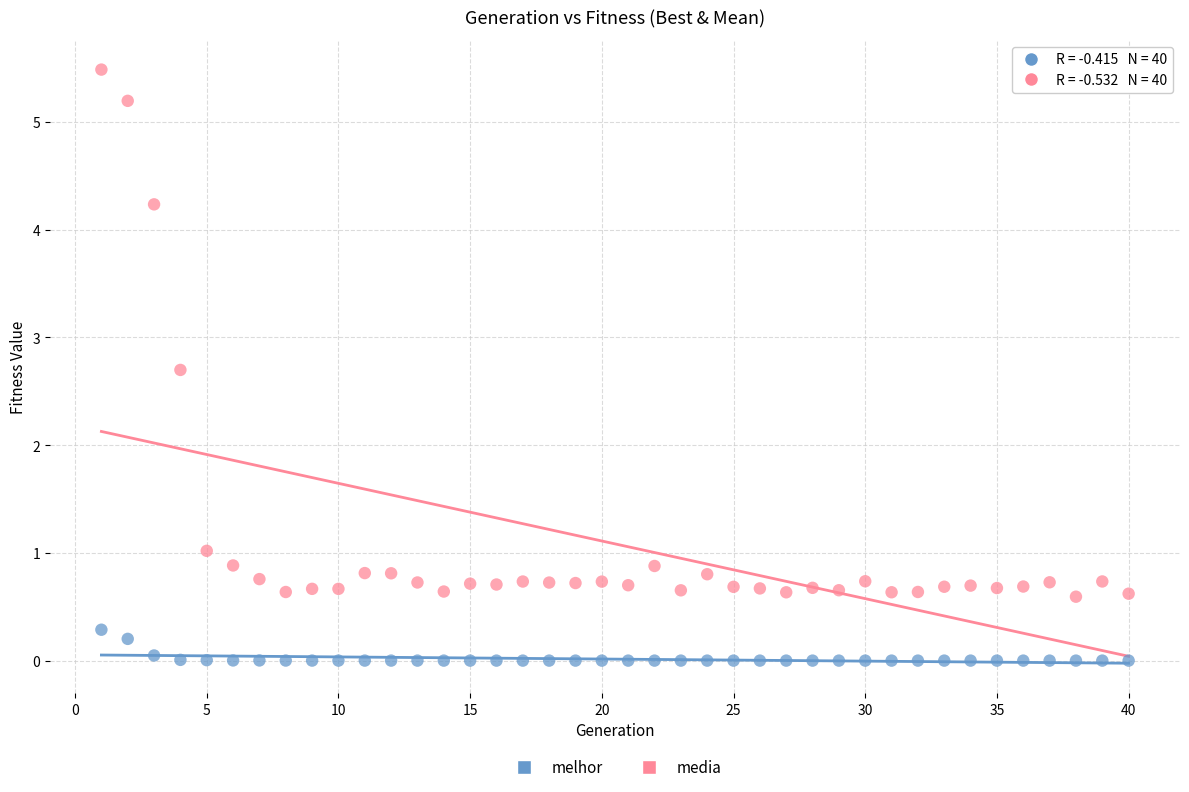

Which series reaches the maximum Y coordinate?

media